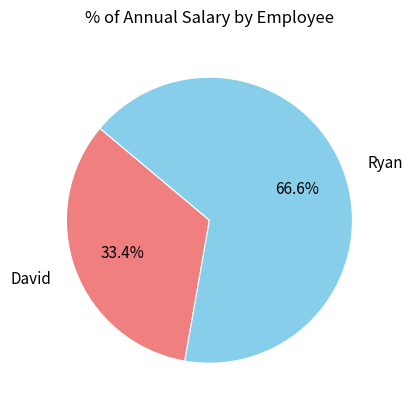

To the nearest percent, what is the average slice percentage?

50%